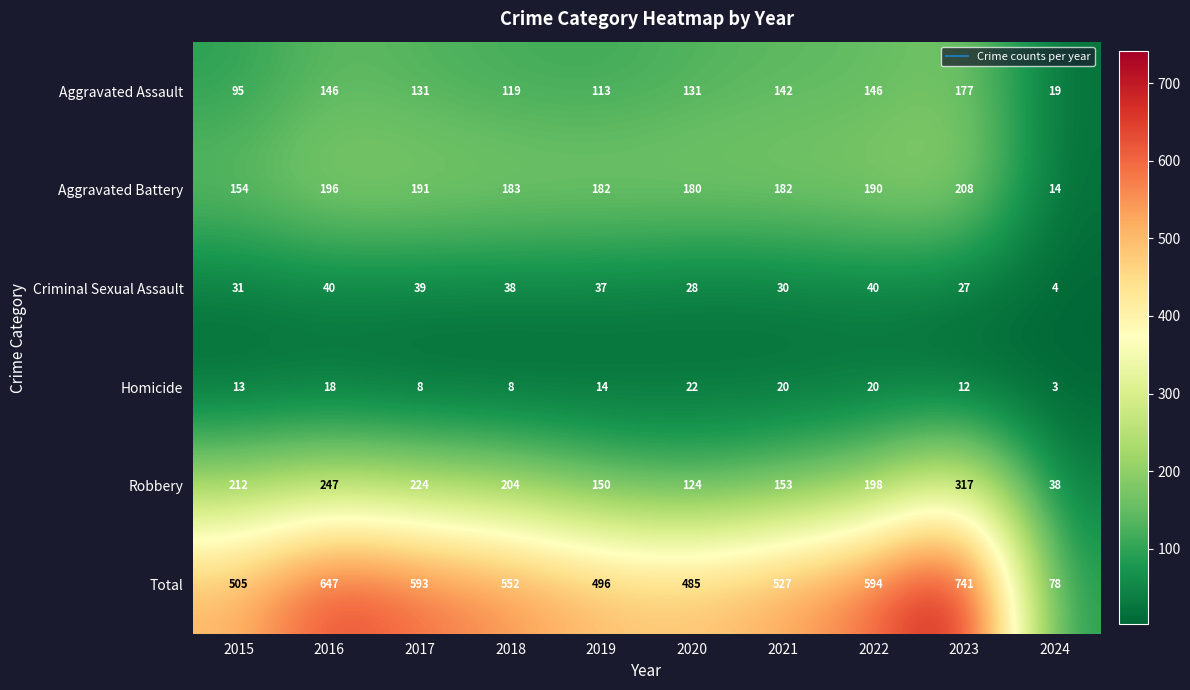

How many data points does each series have?

10